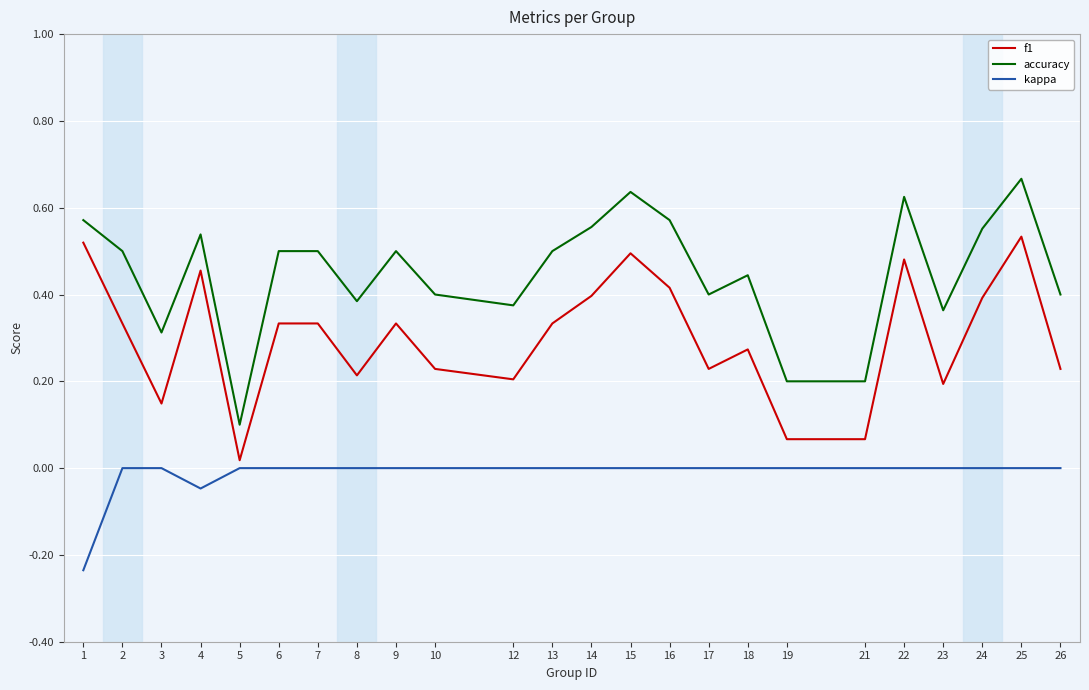

Is the value of accuracy at 8 greater than the value of f1 at 5?

Yes